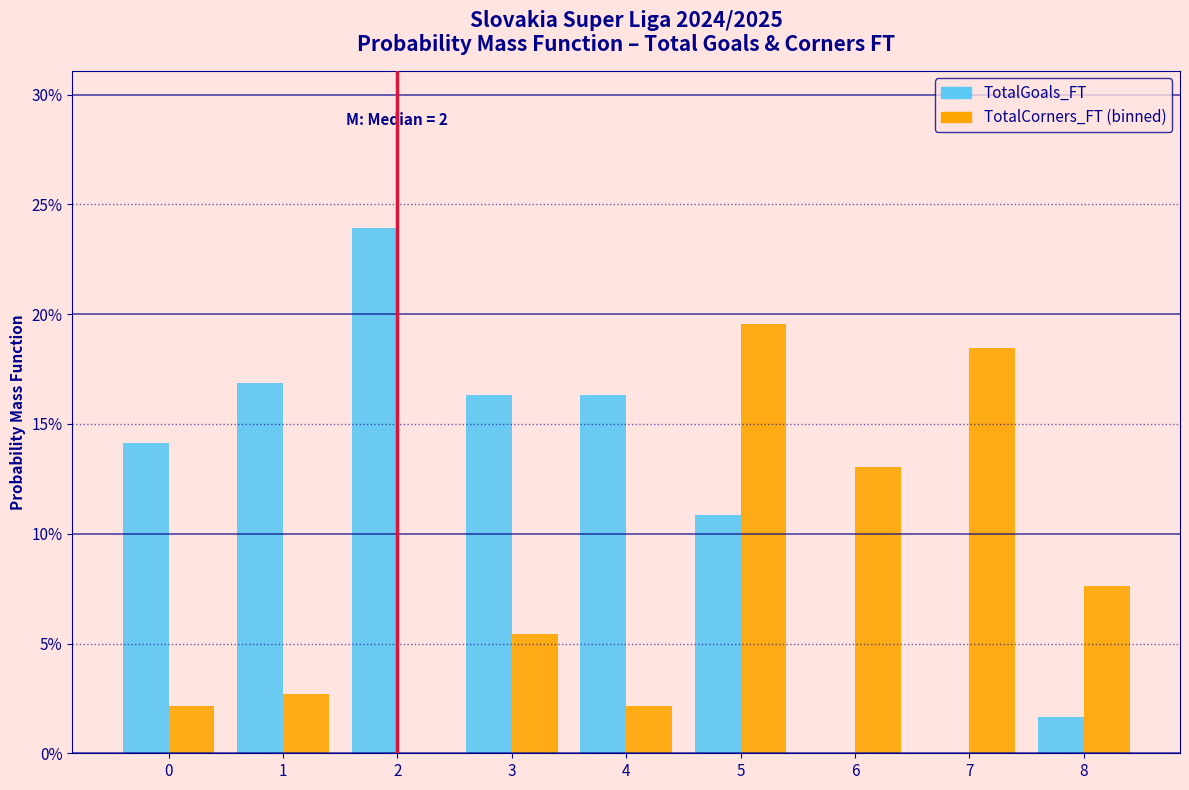

What are all the series names shown in the legend?

TotalGoals_FT, TotalCorners_FT (binned)